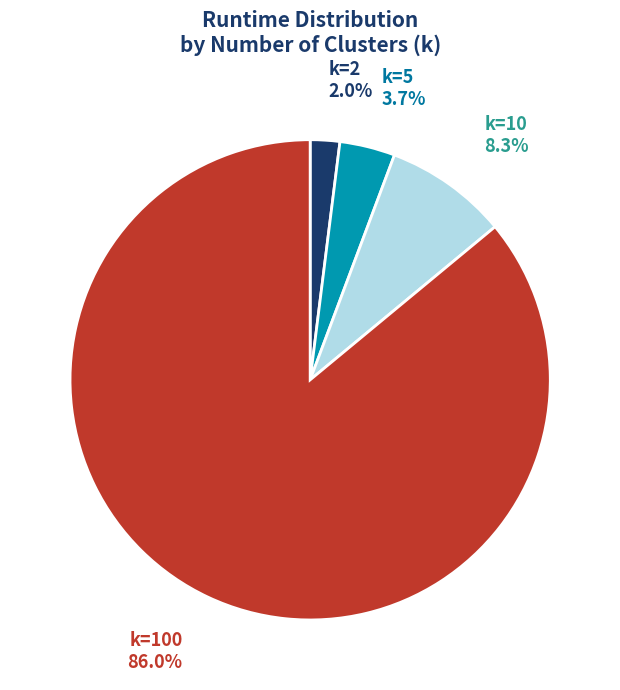

How much of the chart is everything except k=100?

14.0%